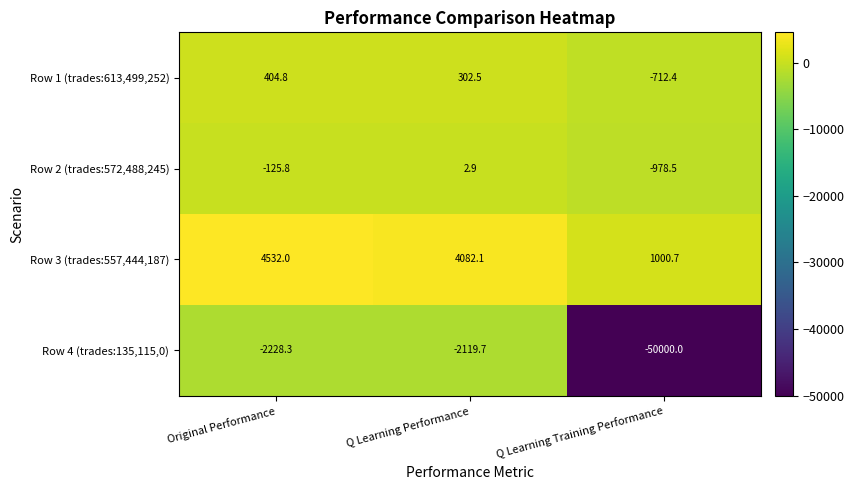

True or false: Row 3 (trades:557,444,187) has a value of 1459.7 at Q Learning Performance.

False